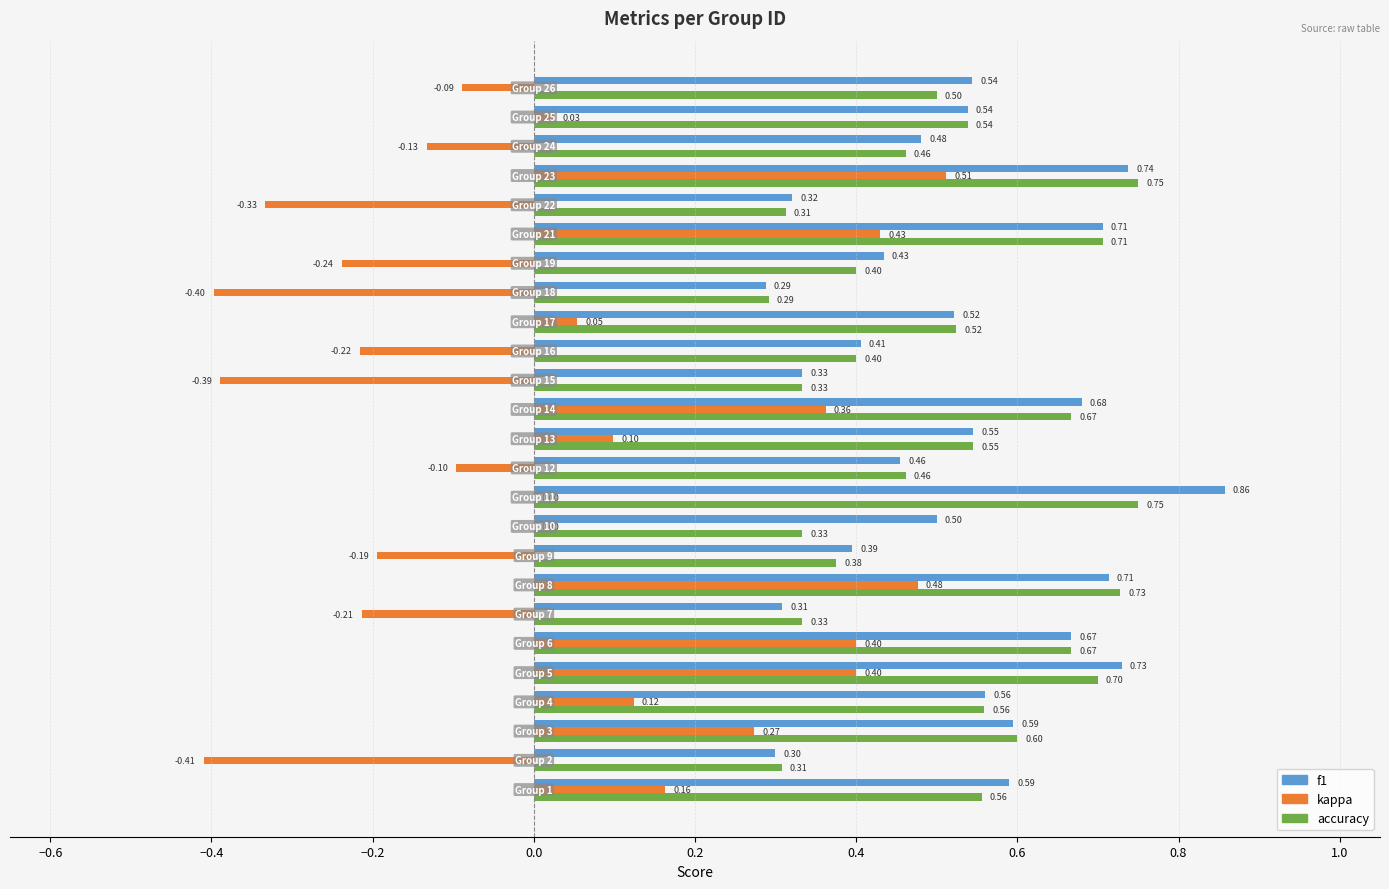

Which series has the largest total across all categories?

f1